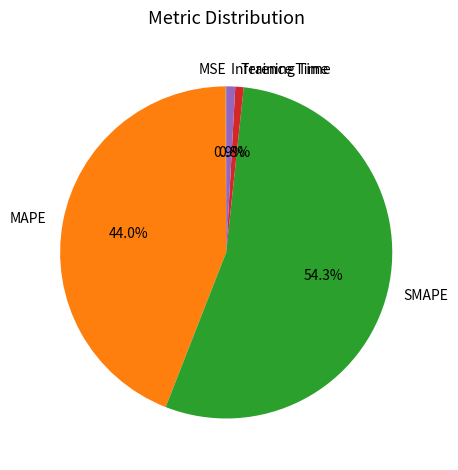

Which category has the biggest portion of the pie?

SMAPE